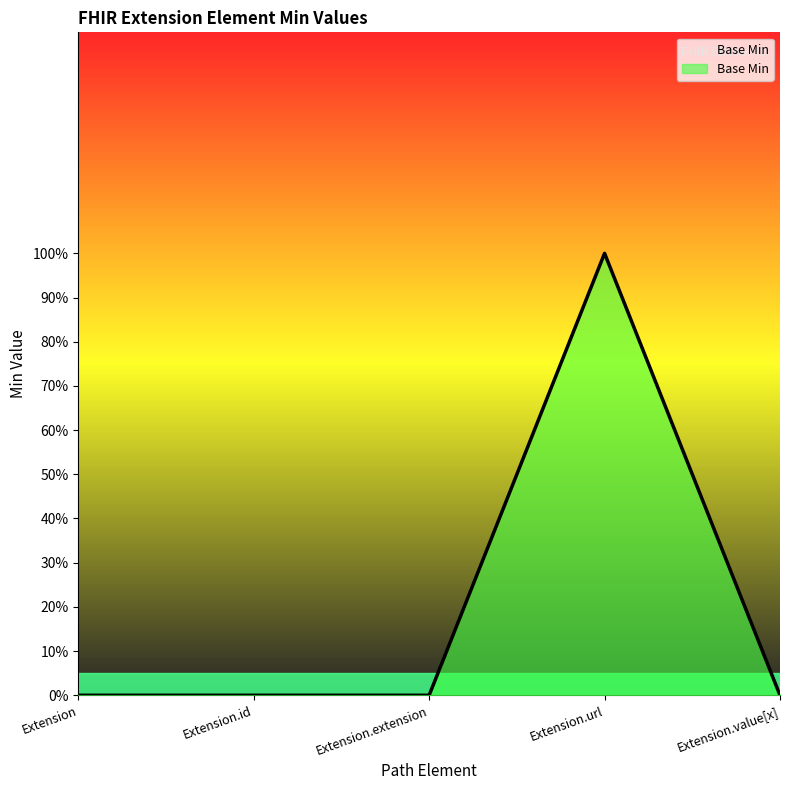

How many values are between 0 and 1?

5